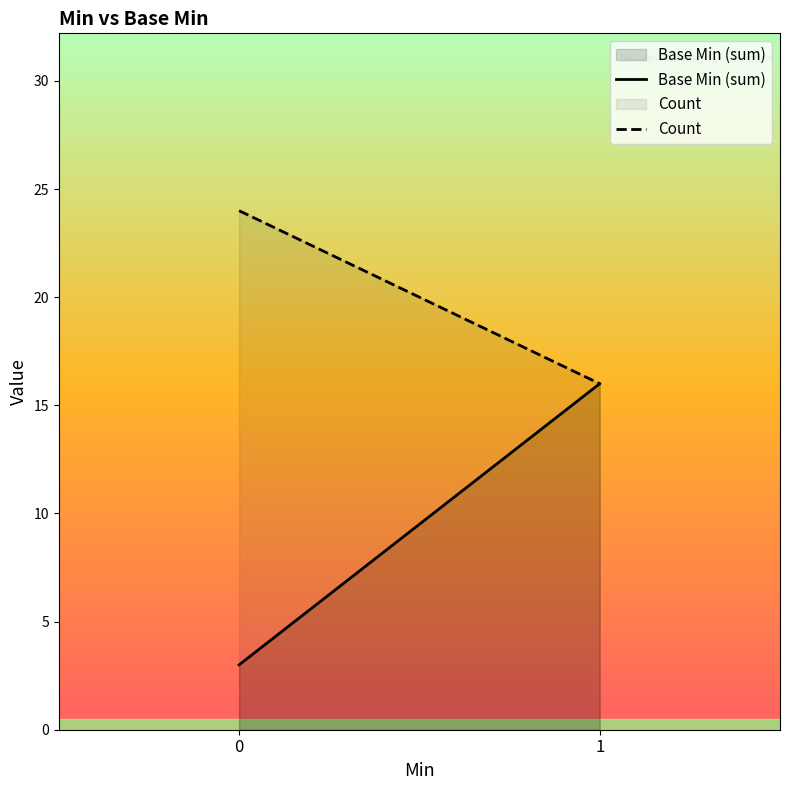

What is the difference between the maximum and minimum values in the Base Min (sum) series?

13